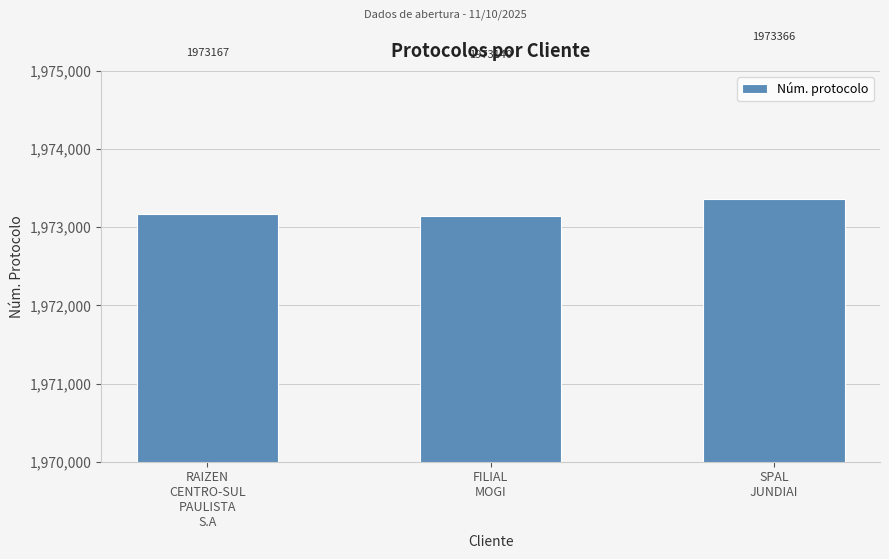

How many values are between 1973140 and 1973366?

3